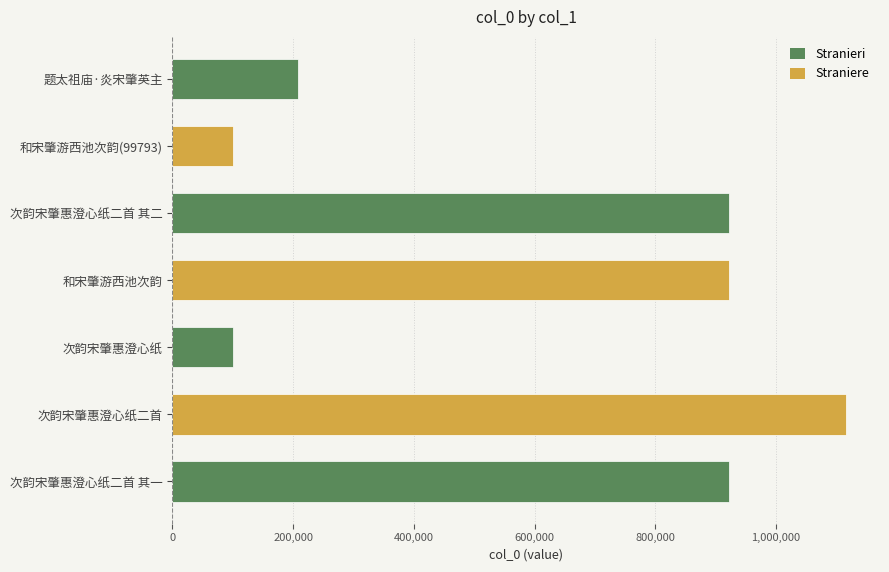

What is the maximum value shown in the chart?

1116681